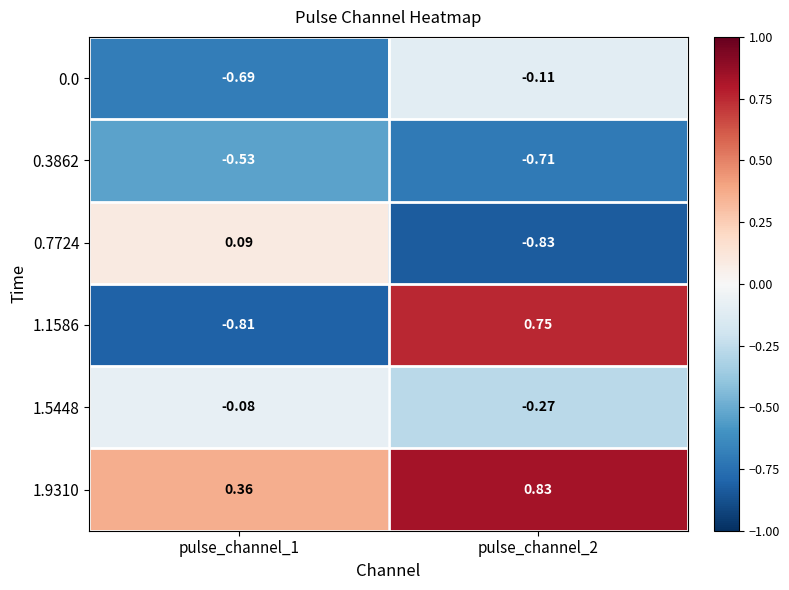

At how many categories does at least one series exceed 0?

2